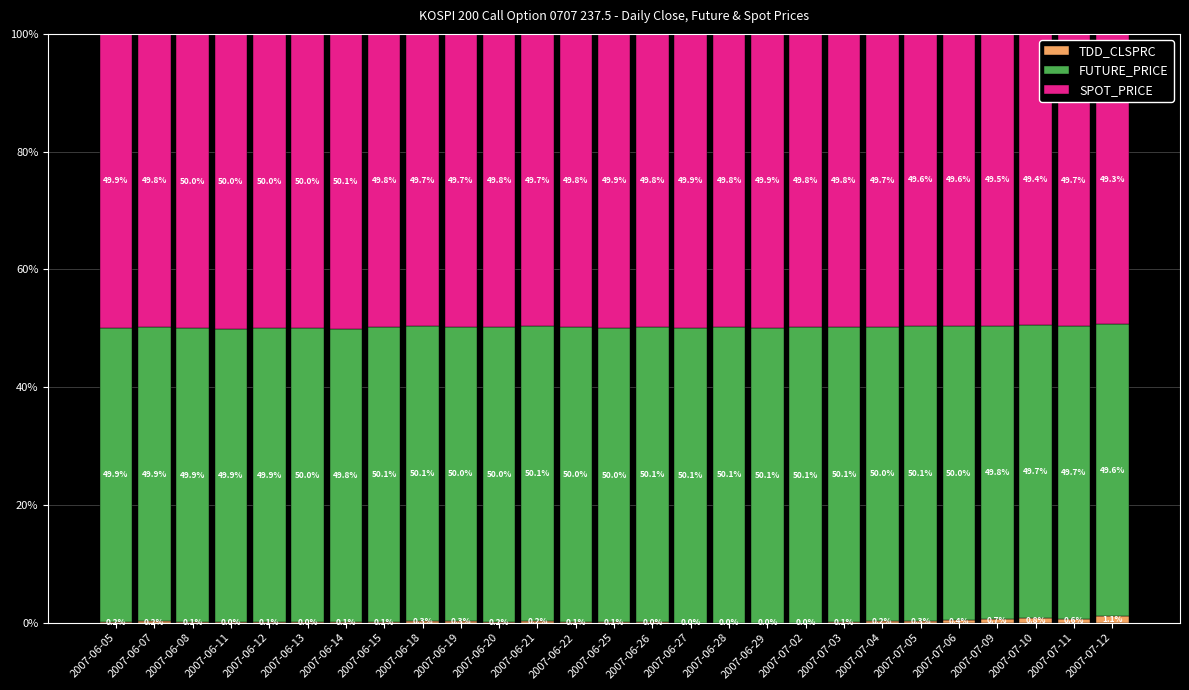

Are the bars grouped side by side (vs. stacked)?

No